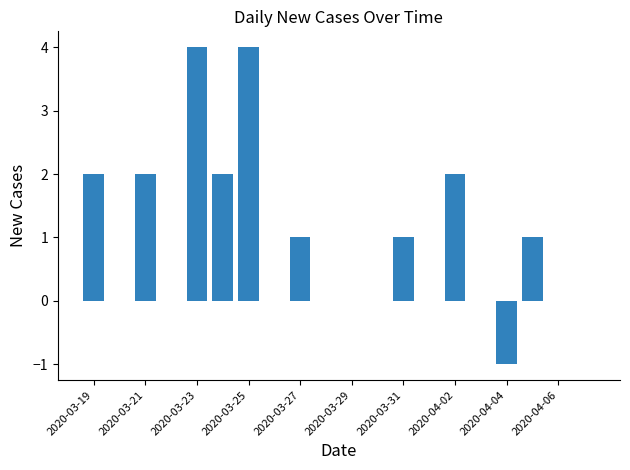

How many data points does each series have?

20